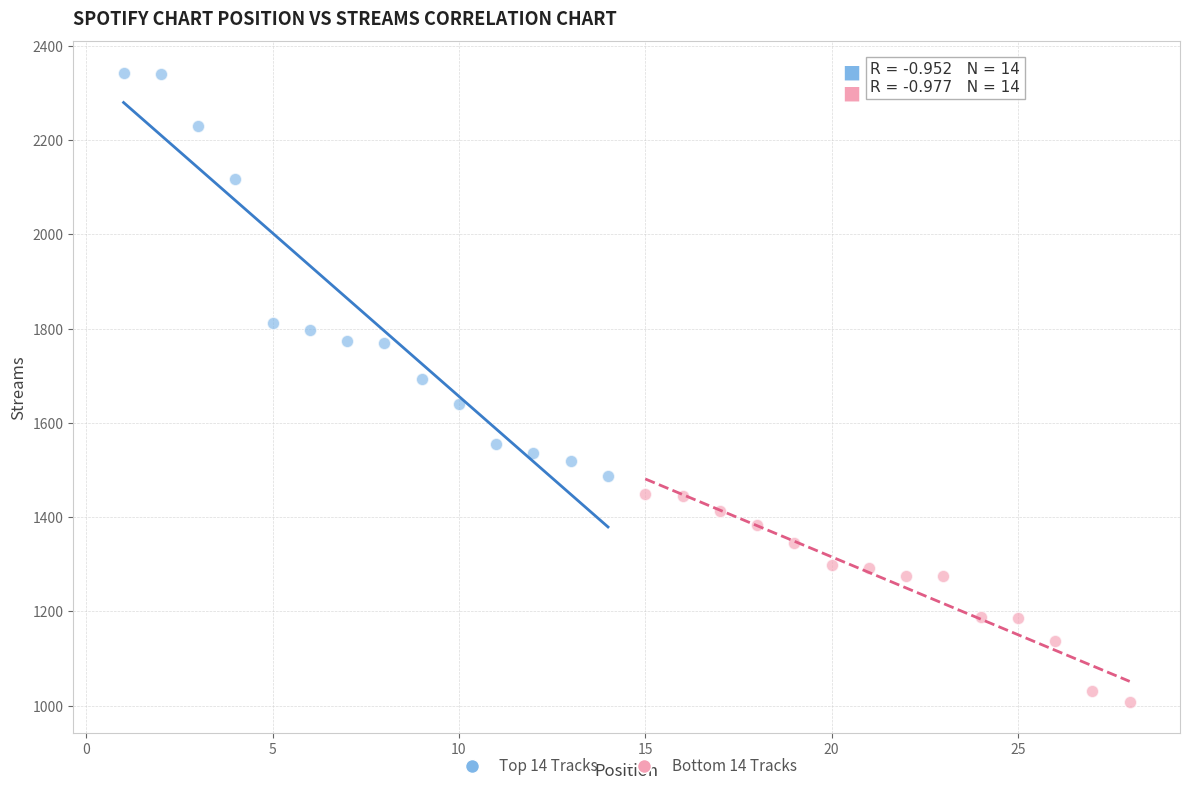

Which series reaches the maximum Y coordinate?

Top 14 Tracks